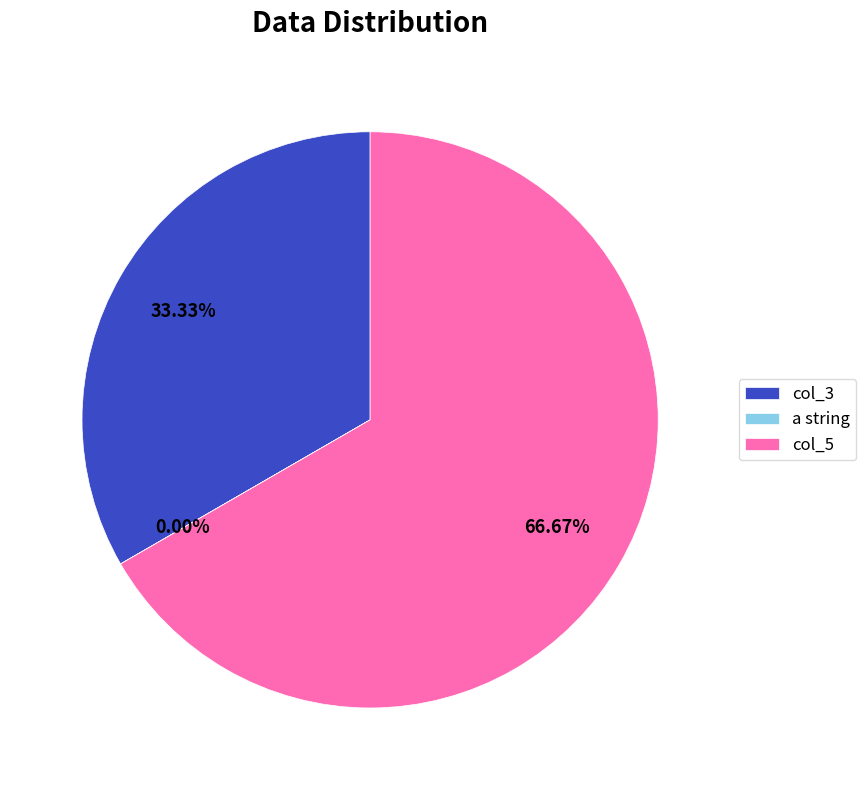

Between col_3 and col_5, which is larger?

col_5